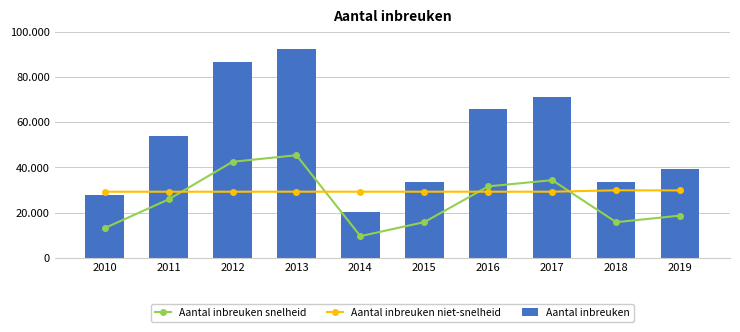

Rank the series by their average value, from lowest to highest.

Aantal inbreuken snelheid, Aantal inbreuken niet-snelheid, Aantal inbreuken